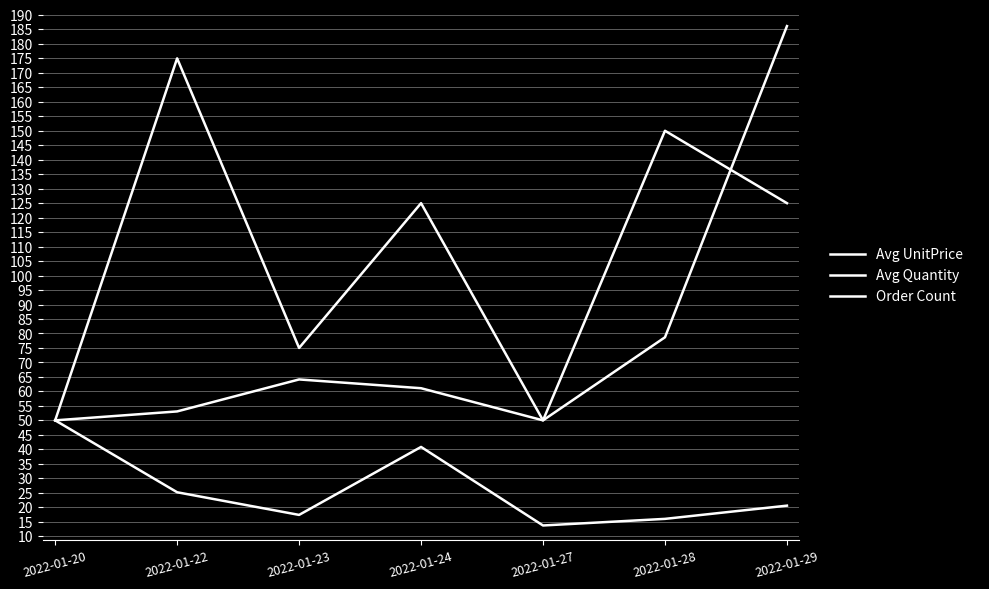

What is the approximate value of Avg UnitPrice at 2022-01-22?

53.1